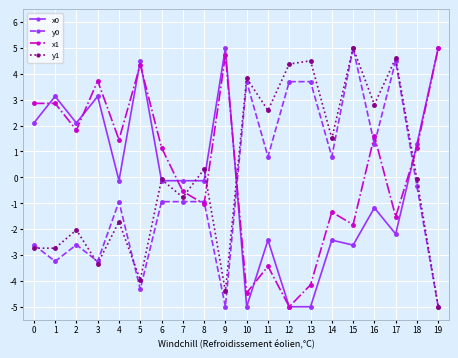

Which series changed the most between 11 and 14?

x1